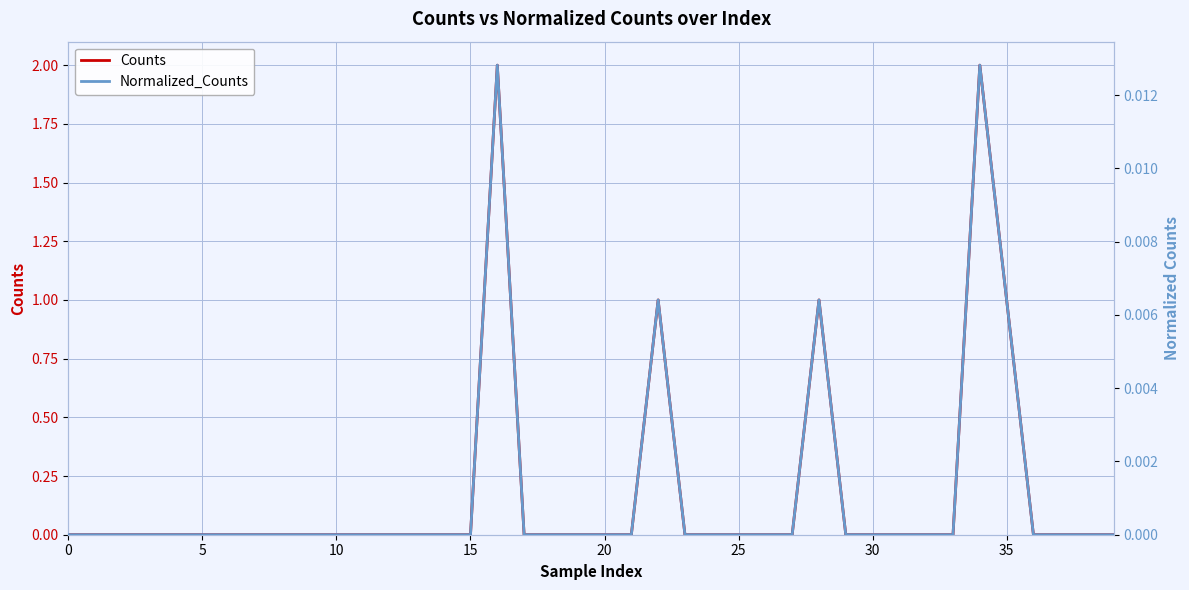

True or false: Counts and Normalized_Counts intersect in this chart.

False